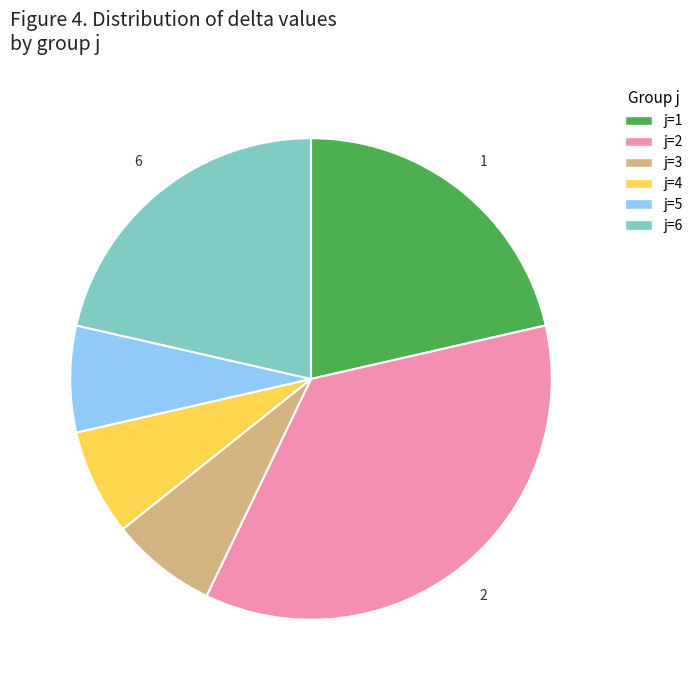

Is there any slice that represents more than half of the pie?

No